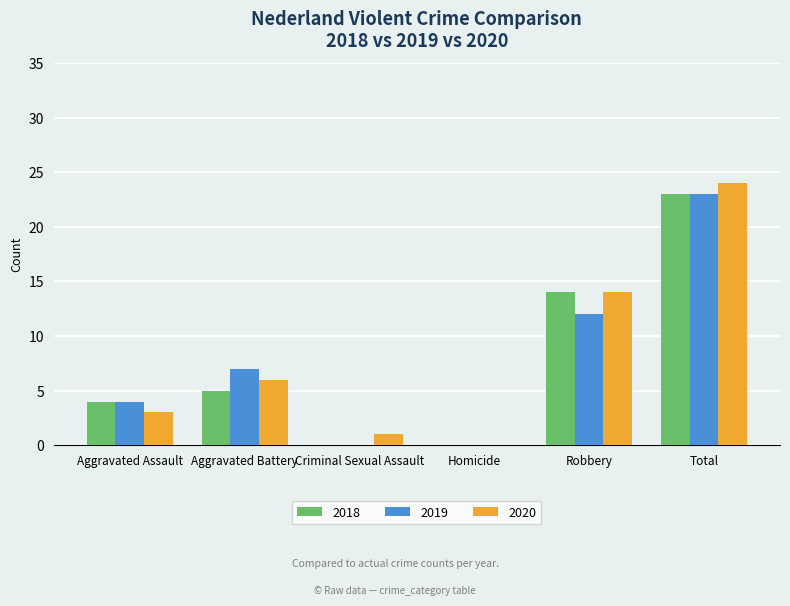

Is the value of 2019 at Aggravated Battery greater than the value of 2018 at Homicide?

Yes